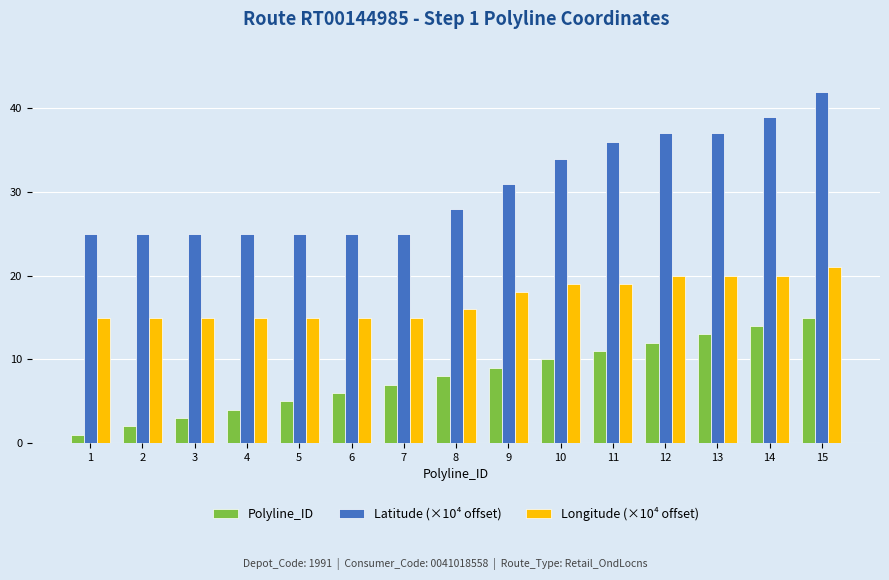

What is the average value of the Latitude (×10⁴ offset) series?

31